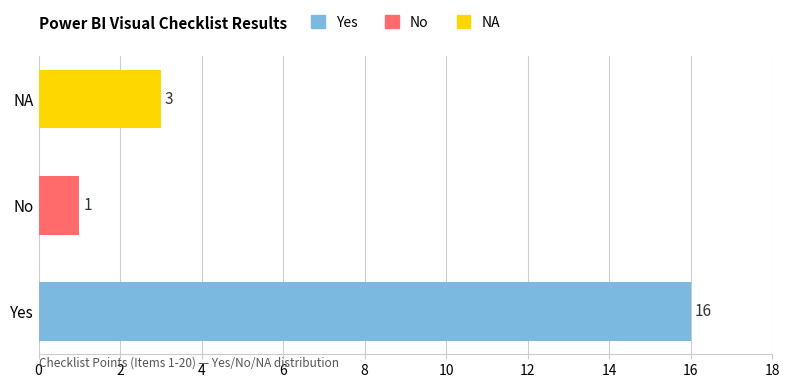

How many data points does each series have?

3